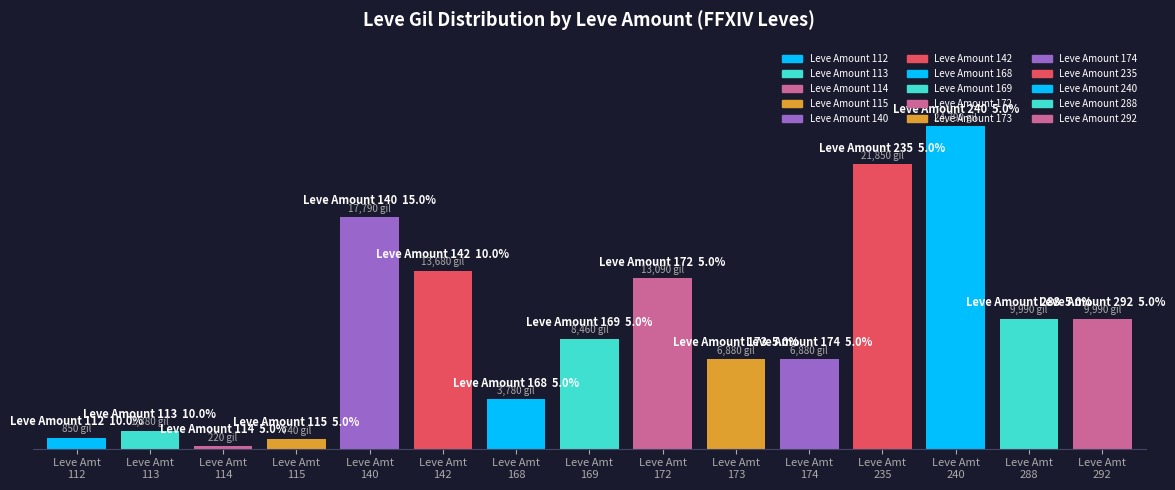

Rank the categories by value from lowest to highest.

Leve Amt
114, Leve Amt
115, Leve Amt
112, Leve Amt
113, Leve Amt
168, Leve Amt
173, Leve Amt
174, Leve Amt
169, Leve Amt
288, Leve Amt
292, Leve Amt
172, Leve Amt
142, Leve Amt
140, Leve Amt
235, Leve Amt
240